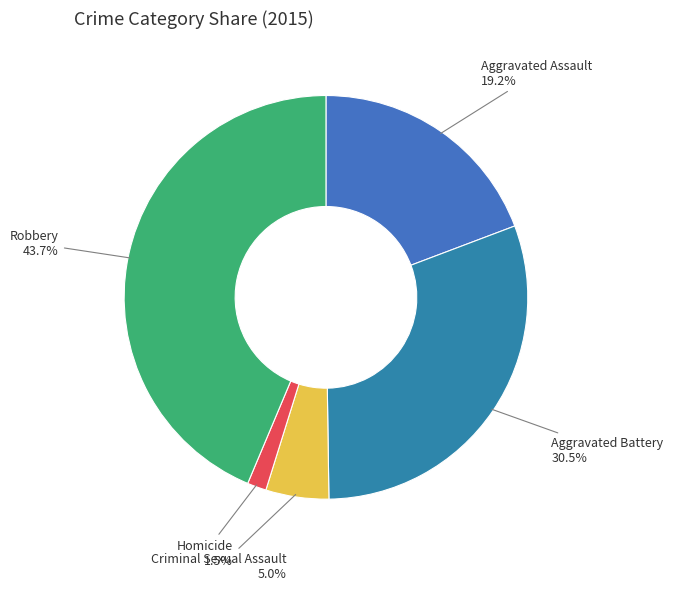

To the nearest percent, what is the average slice percentage?

20%